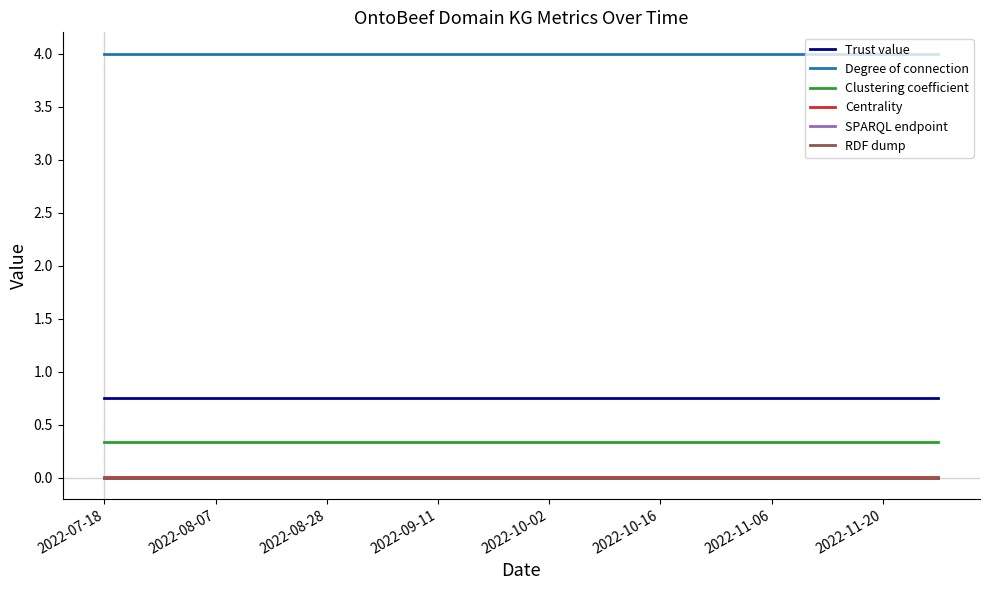

Is this an area chart (filled region under the line)?

No